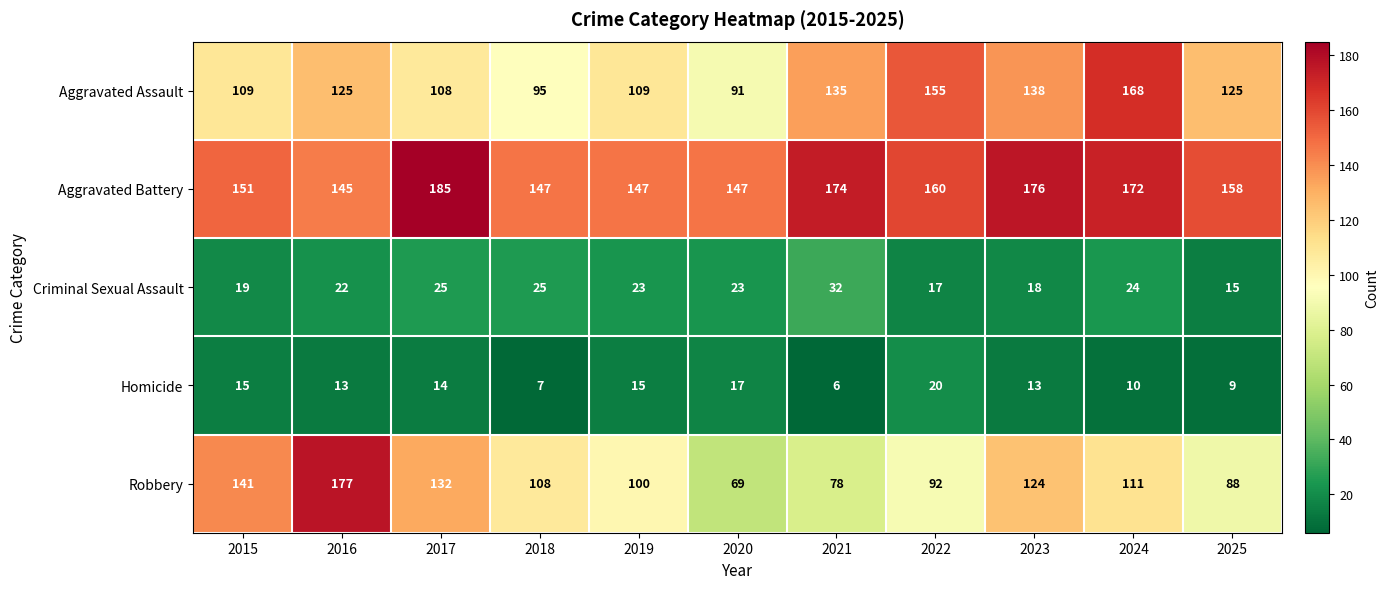

At which label is Aggravated Battery closest to 165?

2022